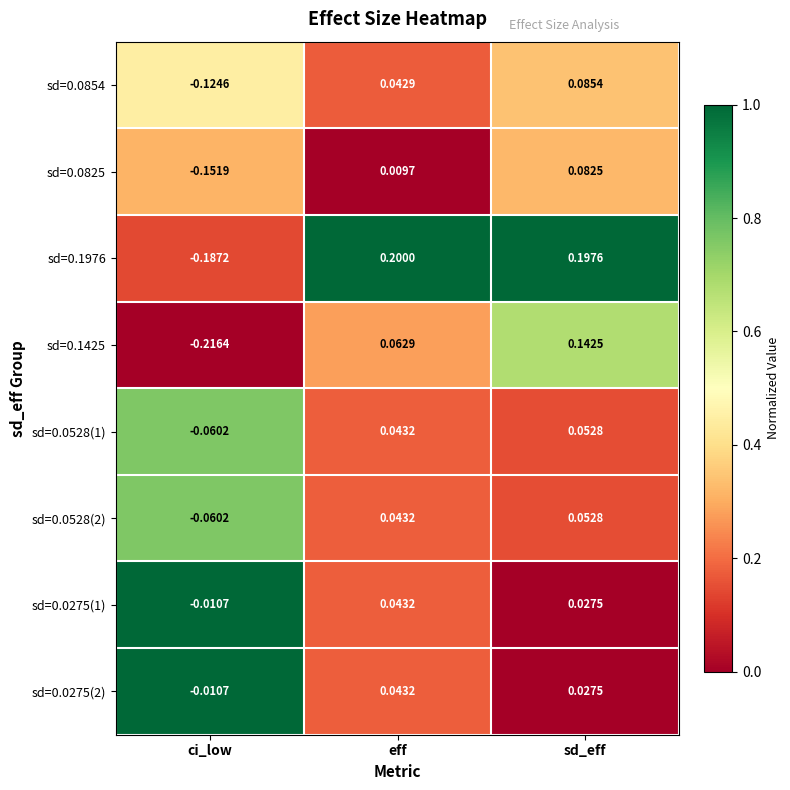

At which category is the sum across all series the highest?

sd_eff